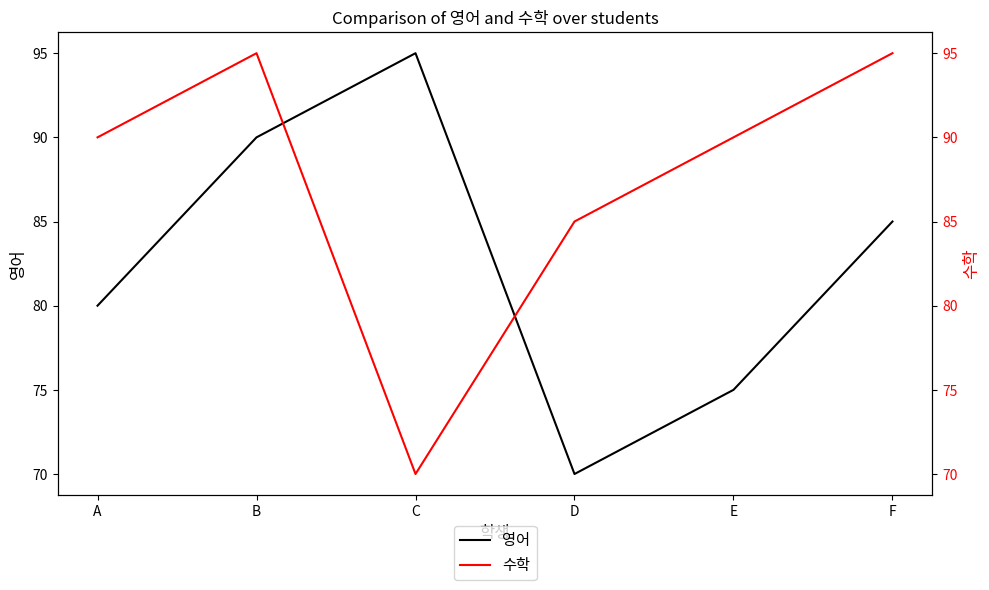

At B, list the series in order from smallest to largest.

영어, 수학